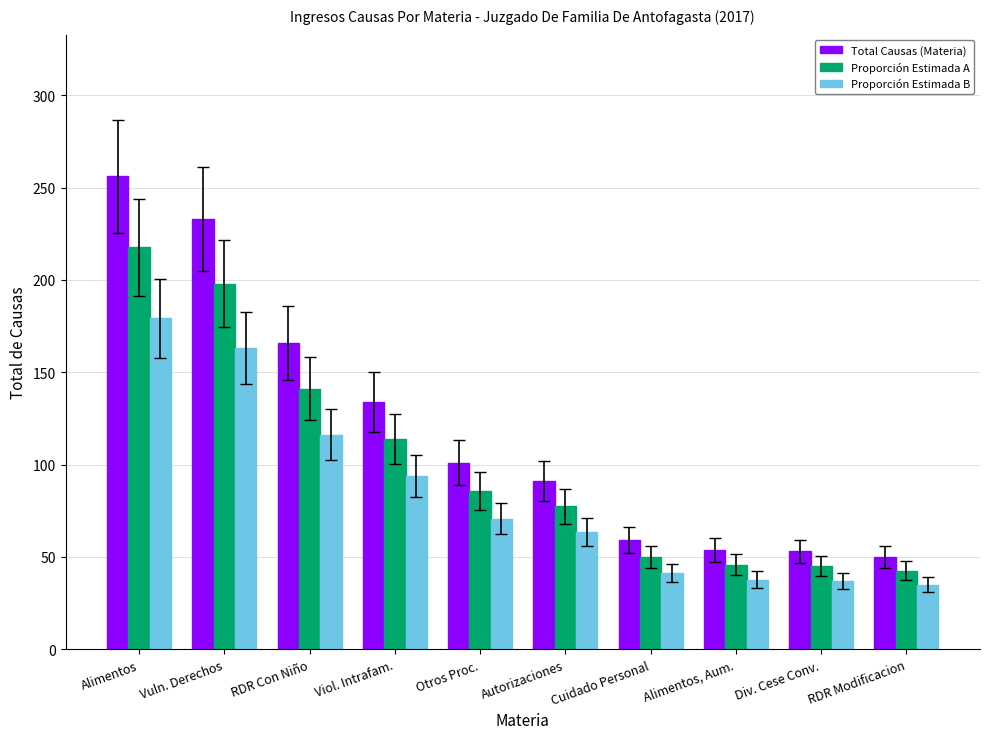

At Alimentos, Aum., list the series in order from largest to smallest.

Total Causas (Materia), Proporción Estimada A, Proporción Estimada B